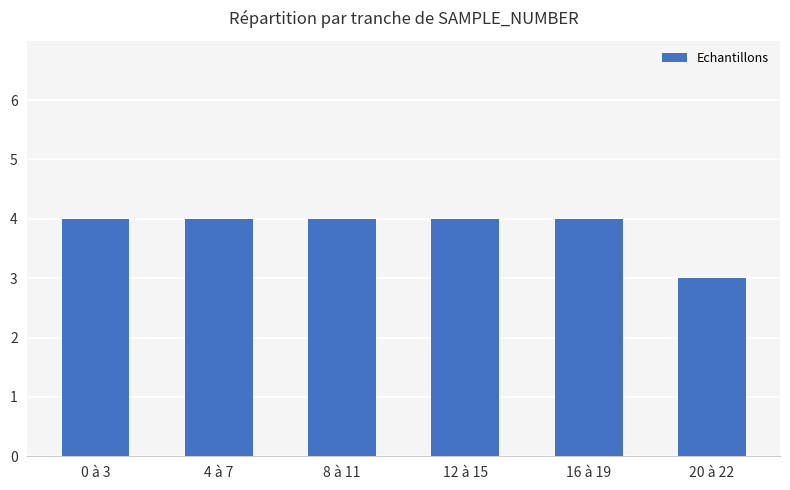

What is the label of the 6th bar from the right?

0 à 3